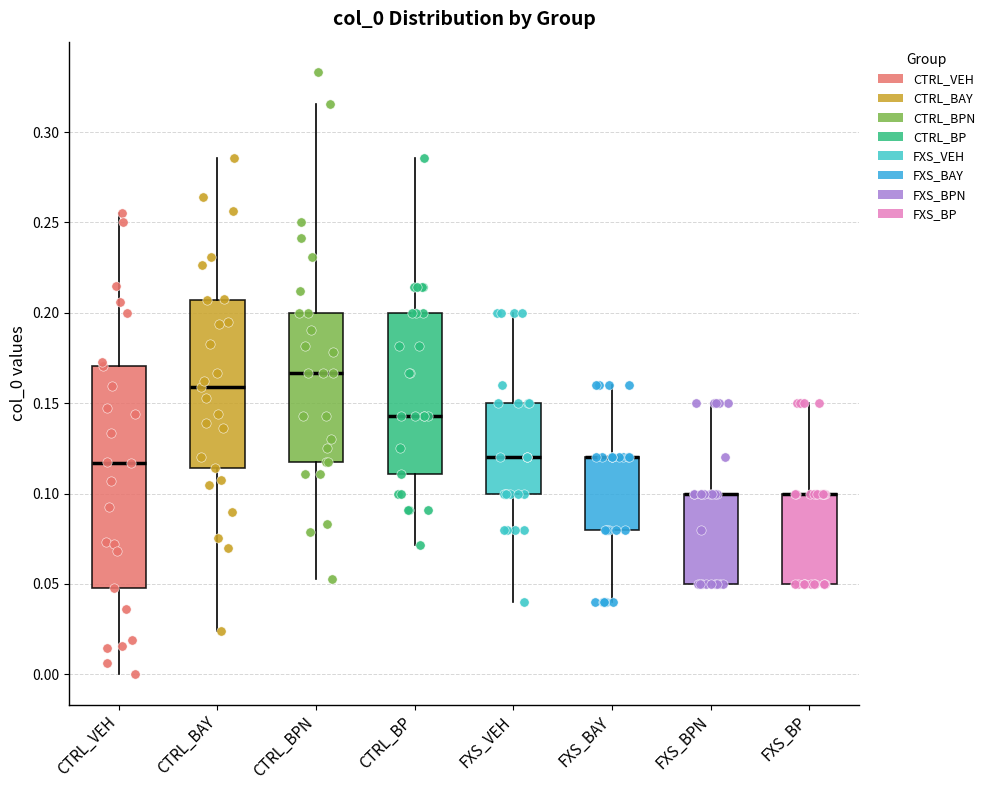

Reading left to right, read every box against the y-axis: the position of its median line, the range the box covers, and the ends of its whiskers. The values are not printed on the chart, so give them approximately, as read against the axis.

CTRL_VEH: median 0.115, box 0.050 to 0.170, whiskers 0.000 to 0.255
CTRL_BAY: median 0.160, box 0.115 to 0.205, whiskers 0.025 to 0.285
CTRL_BPN: median 0.165, box 0.120 to 0.200, whiskers 0.055 to 0.315
CTRL_BP: median 0.145, box 0.110 to 0.200, whiskers 0.070 to 0.285
FXS_VEH: median 0.120, box 0.100 to 0.150, whiskers 0.040 to 0.200
FXS_BAY: median 0.120 (drawn on the box's upper edge), box 0.080 to 0.120, whiskers 0.040 to 0.160
FXS_BPN: median 0.100 (drawn on the box's upper edge), box 0.050 to 0.100, whiskers 0.050 to 0.150
FXS_BP: median 0.100 (drawn on the box's upper edge), box 0.050 to 0.100, whiskers 0.050 to 0.150